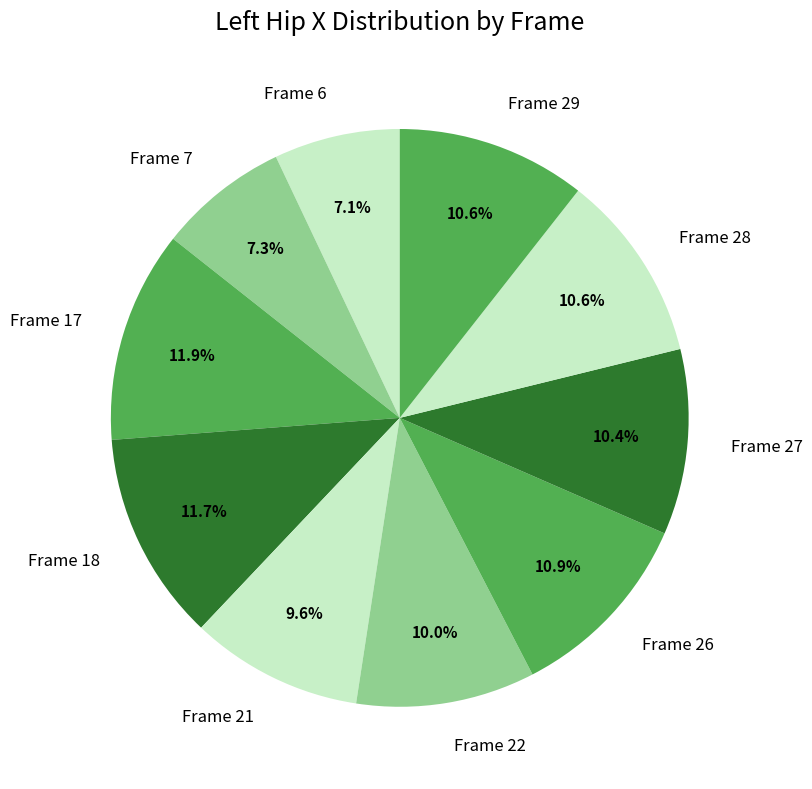

What percentage is the Frame 6 slice, to the nearest percent?

7%